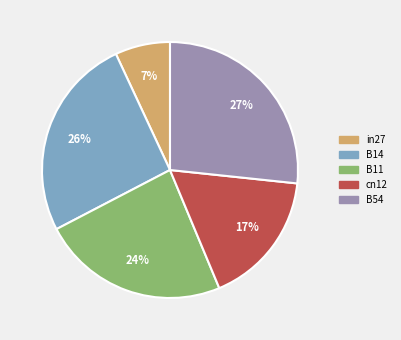

Combined, do in27 and B14 account for over 50%?

No